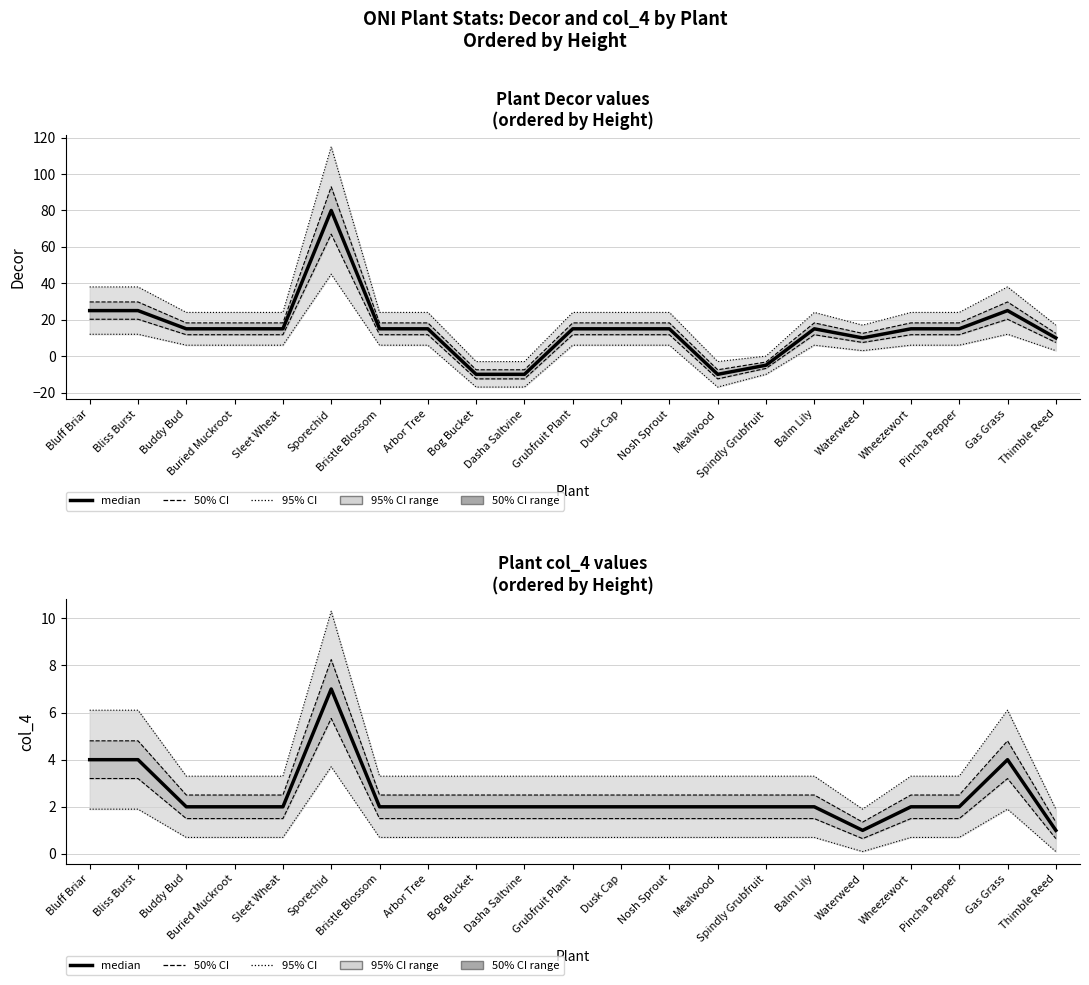

The value at Bliss Burst is 2. True or false?

False